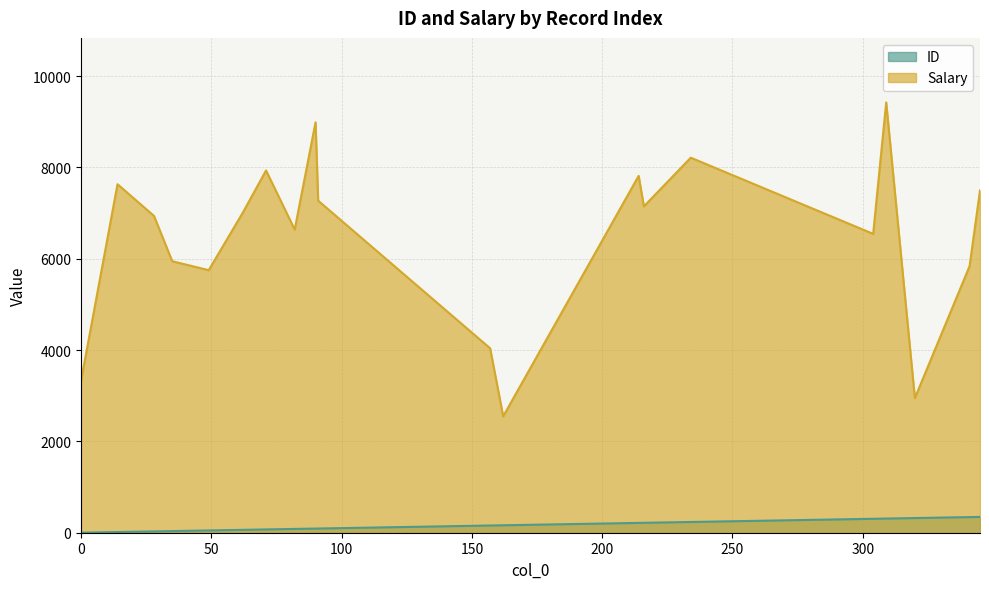

Is the value of Salary at 91 greater than the value of ID at 90?

Yes